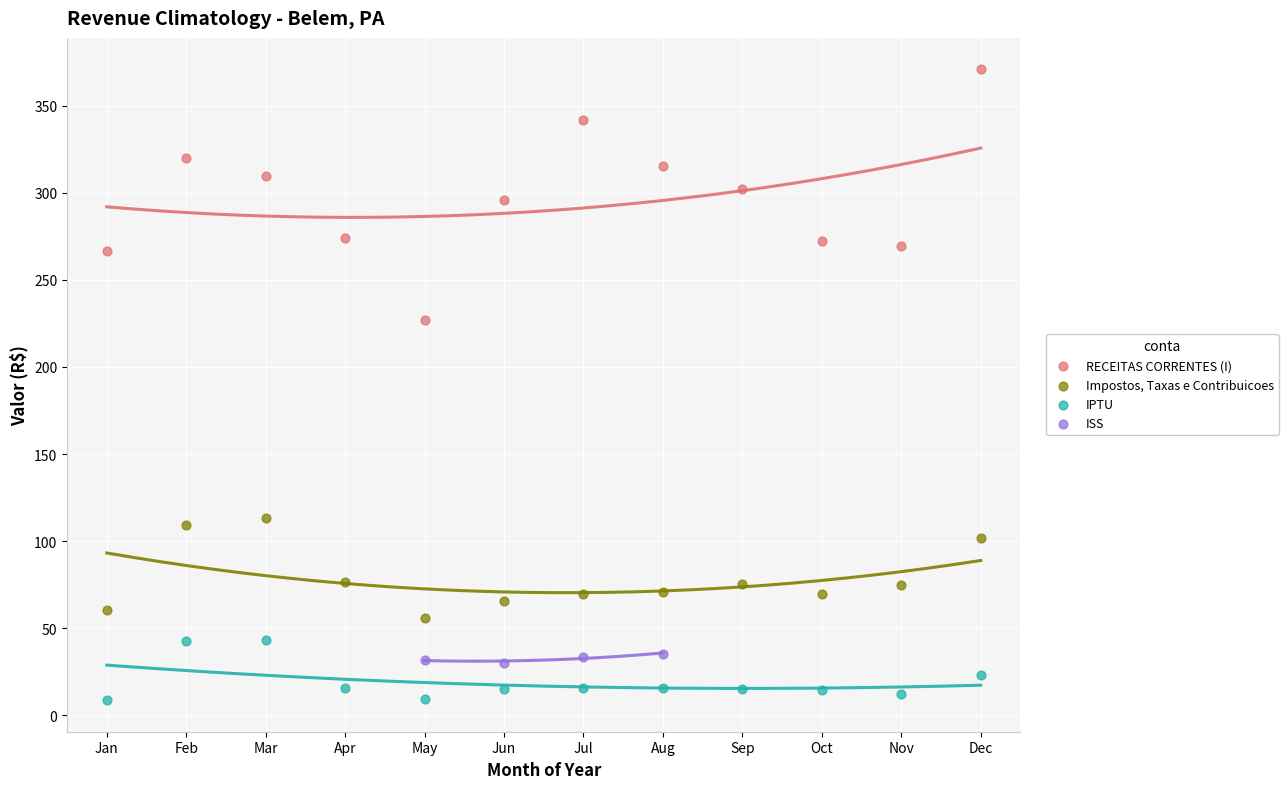

Which series reaches the maximum Y coordinate?

RECEITAS CORRENTES (I)